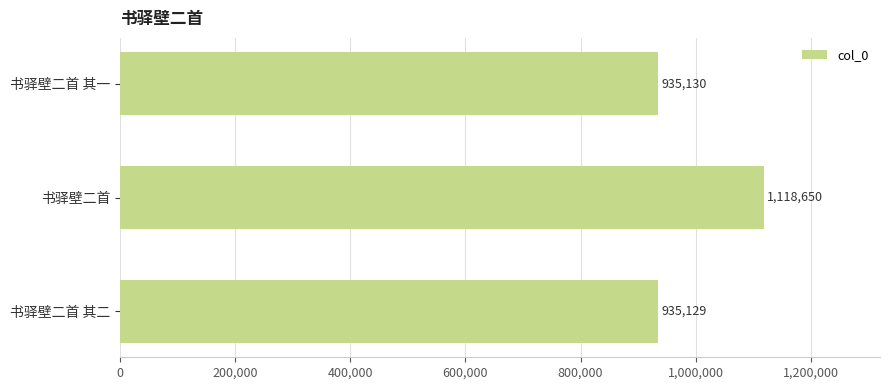

Rank the categories by value from lowest to highest.

书驿壁二首 其二, 书驿壁二首 其一, 书驿壁二首